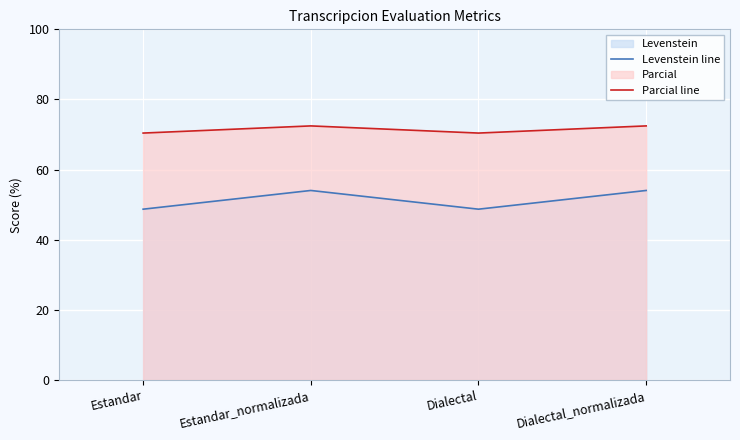

What is the approximate value of Levenstein line at Estandar?

48.7